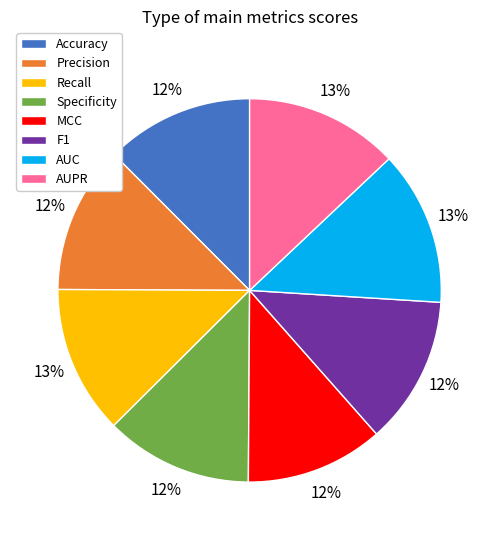

Is AUC the majority of the pie?

No